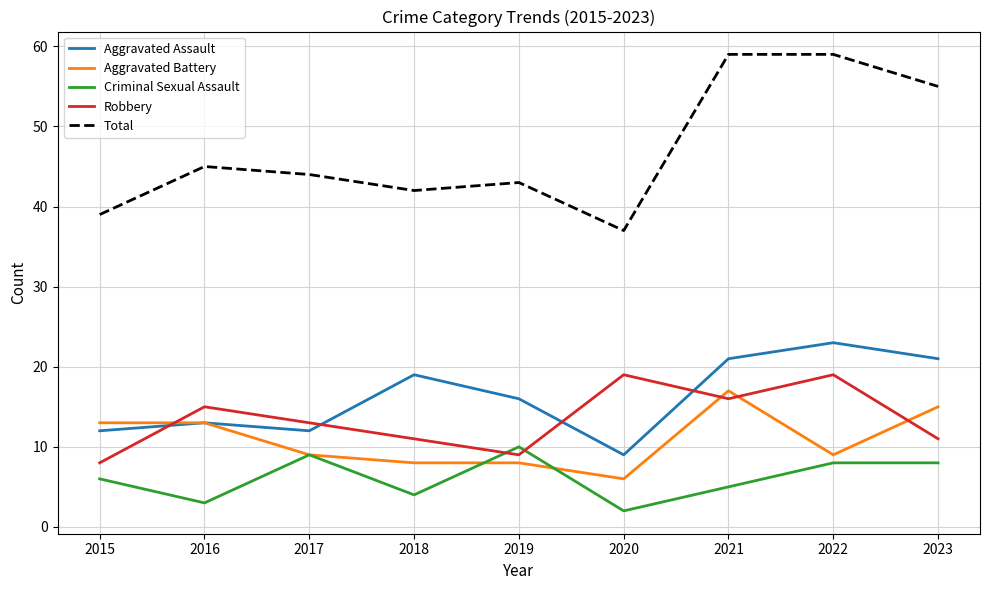

What is the smallest value displayed?

2